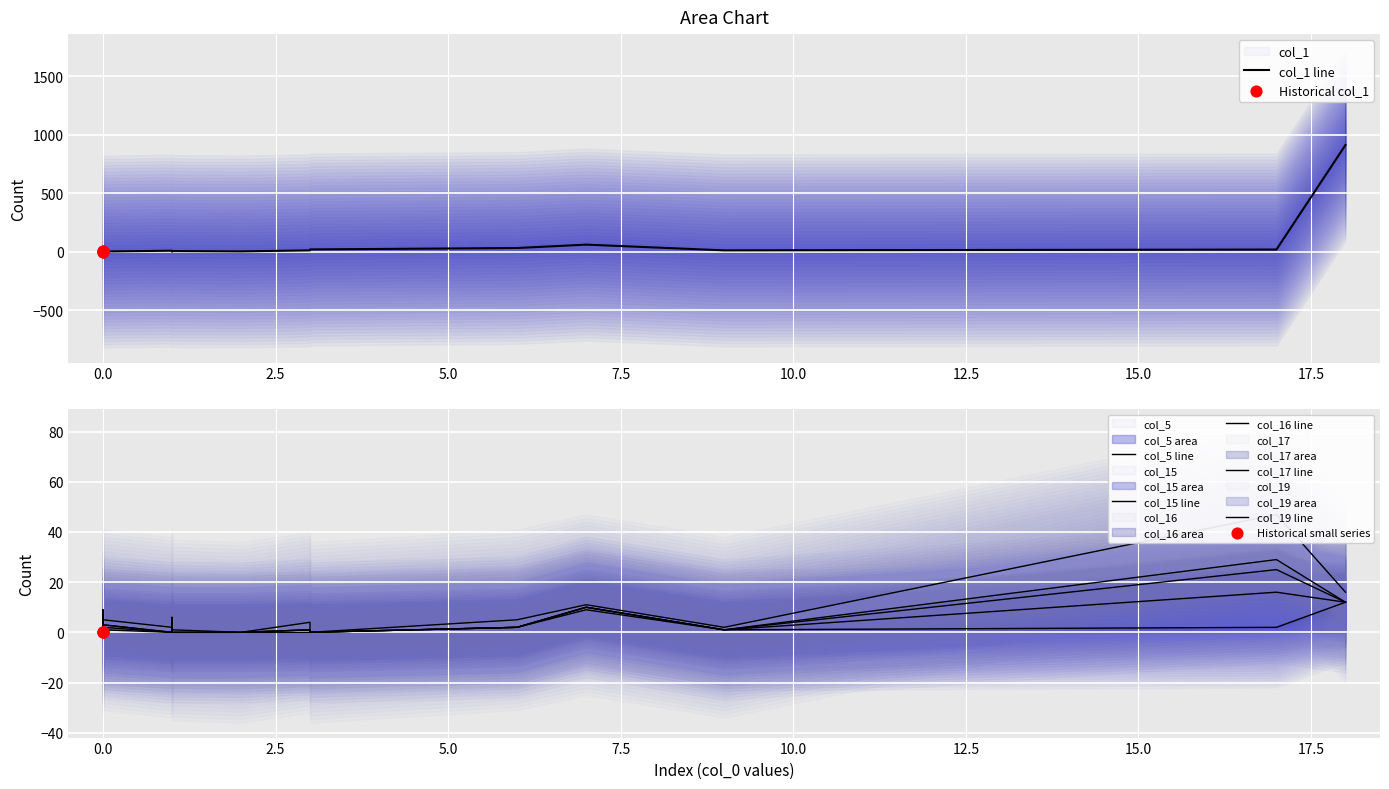

Is the value of col_1 at 2 greater than the value of col_16 at 17?

No